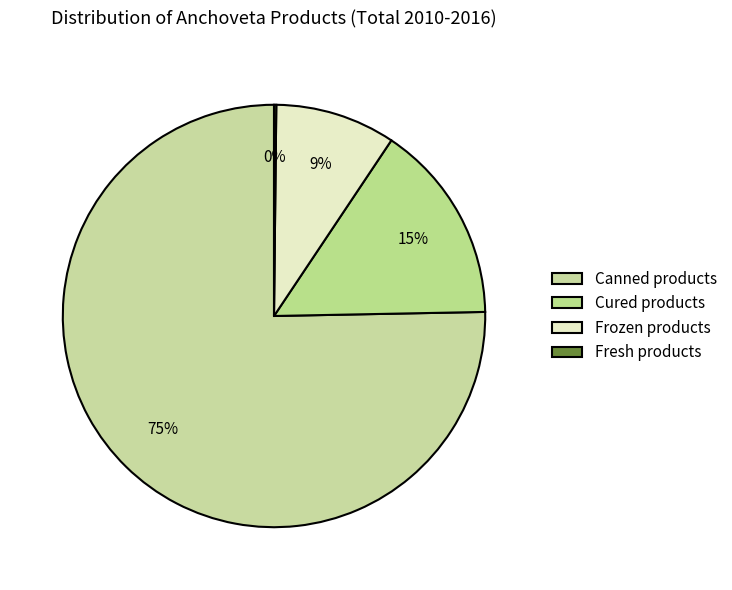

To the nearest percent, what is the average slice percentage?

25%